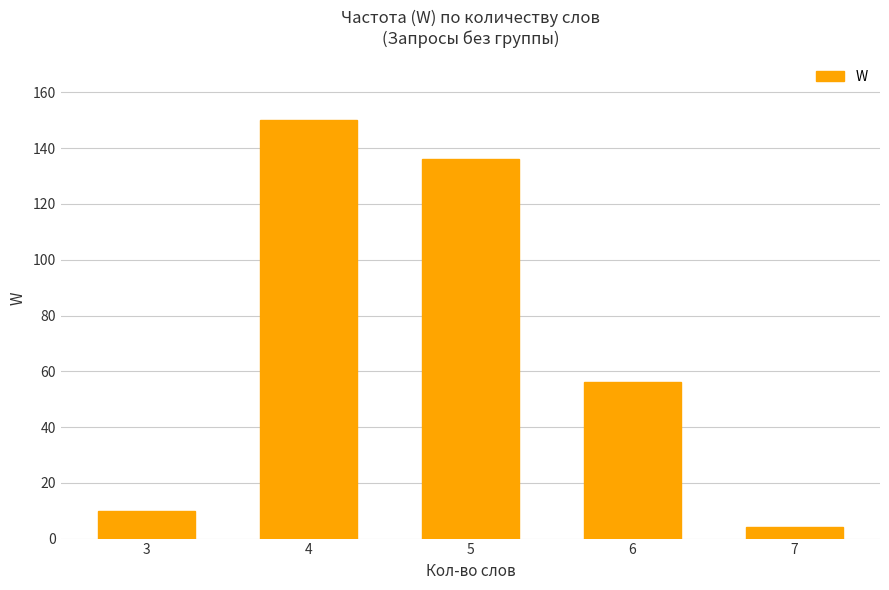

The value at 4 is 150. True or false?

True